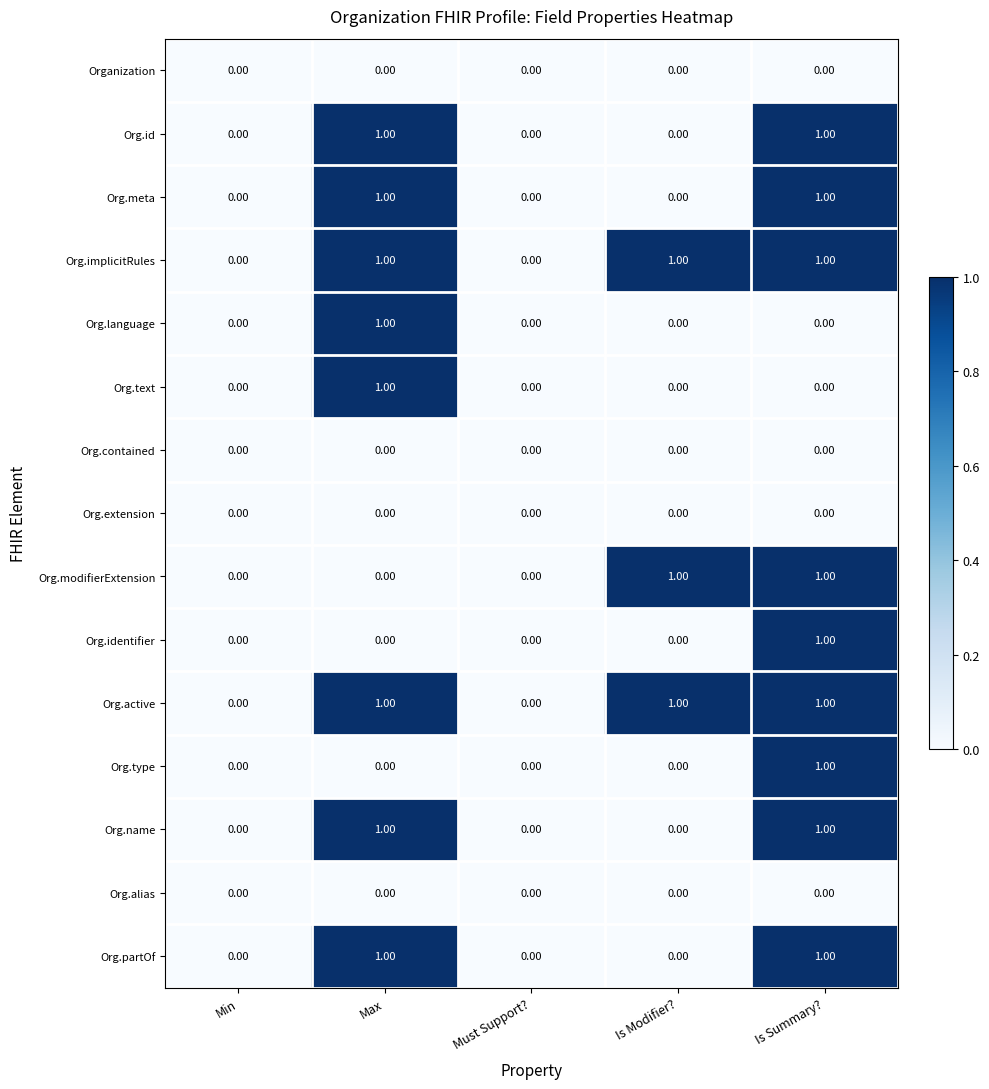

At which category is the sum across all series the highest?

Is Summary?